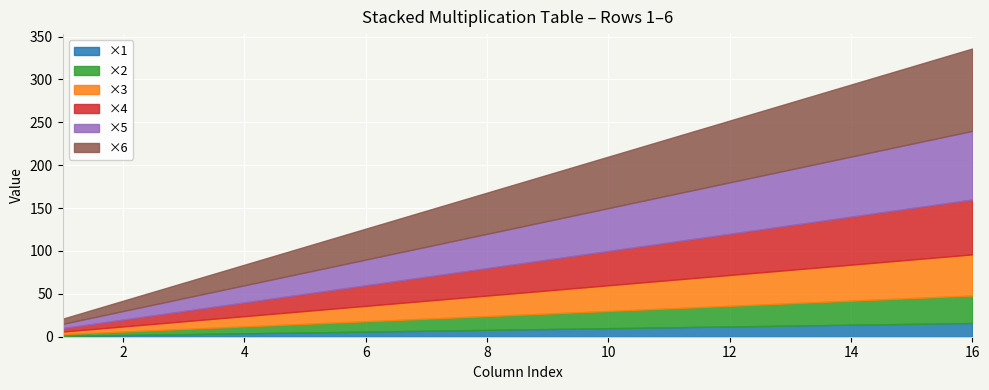

True or false: ×4 and ×2 cross at least once.

False